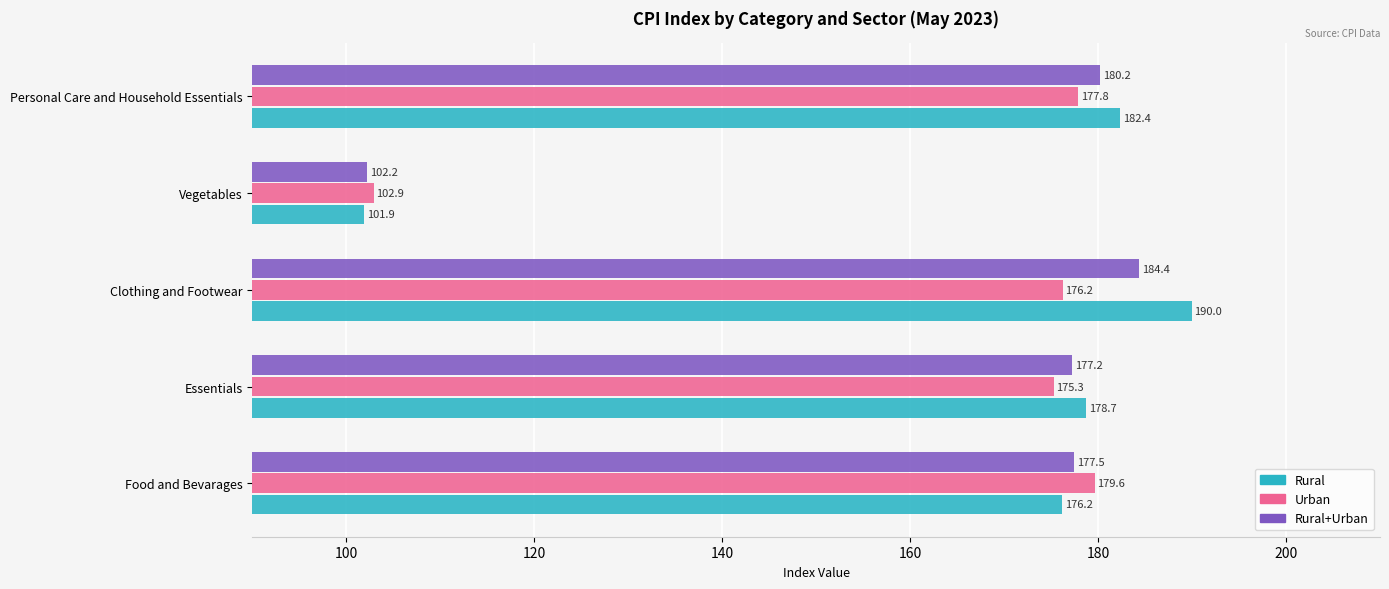

What is the difference between the highest and lowest values at Vegetables?

1.0